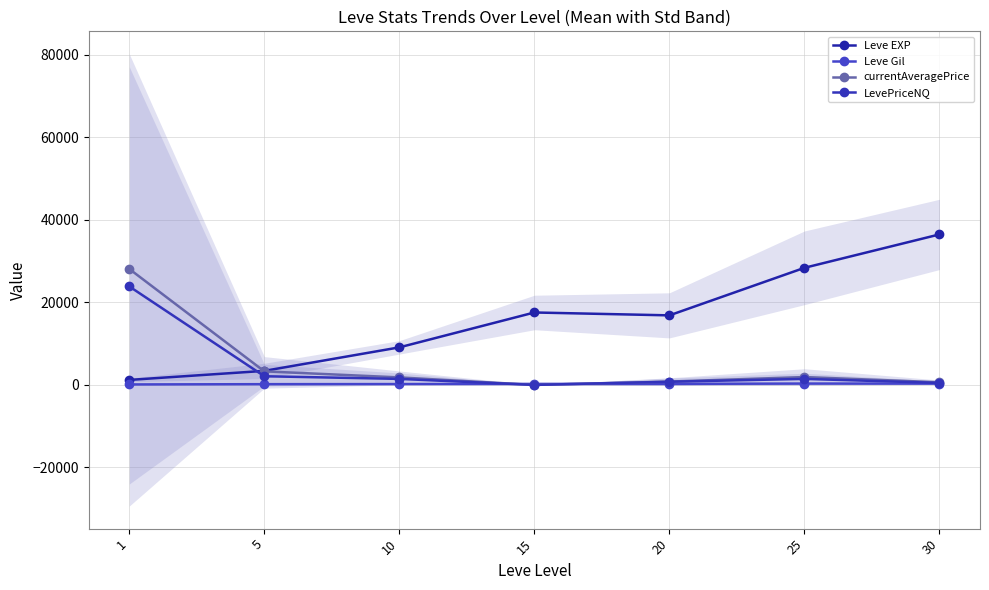

The currentAveragePrice series shows 1821.5 at 10. True or false?

True